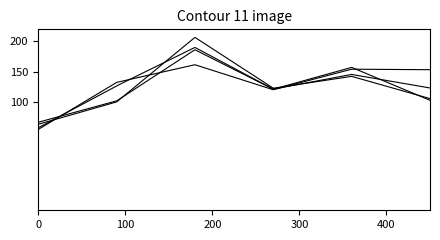

Does the chart have visible grid lines?

No